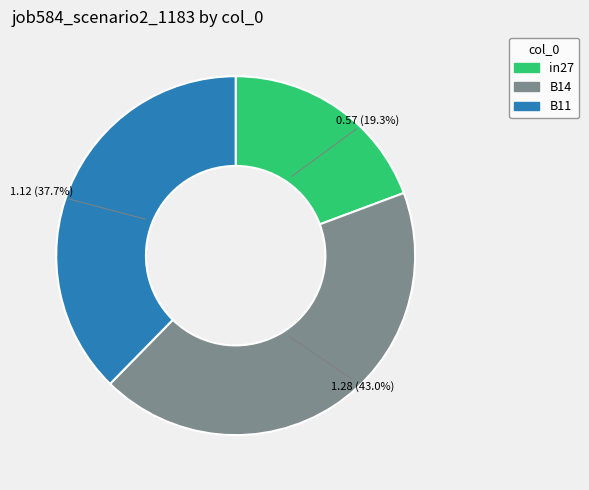

Which has a higher value, B14 or in27?

B14